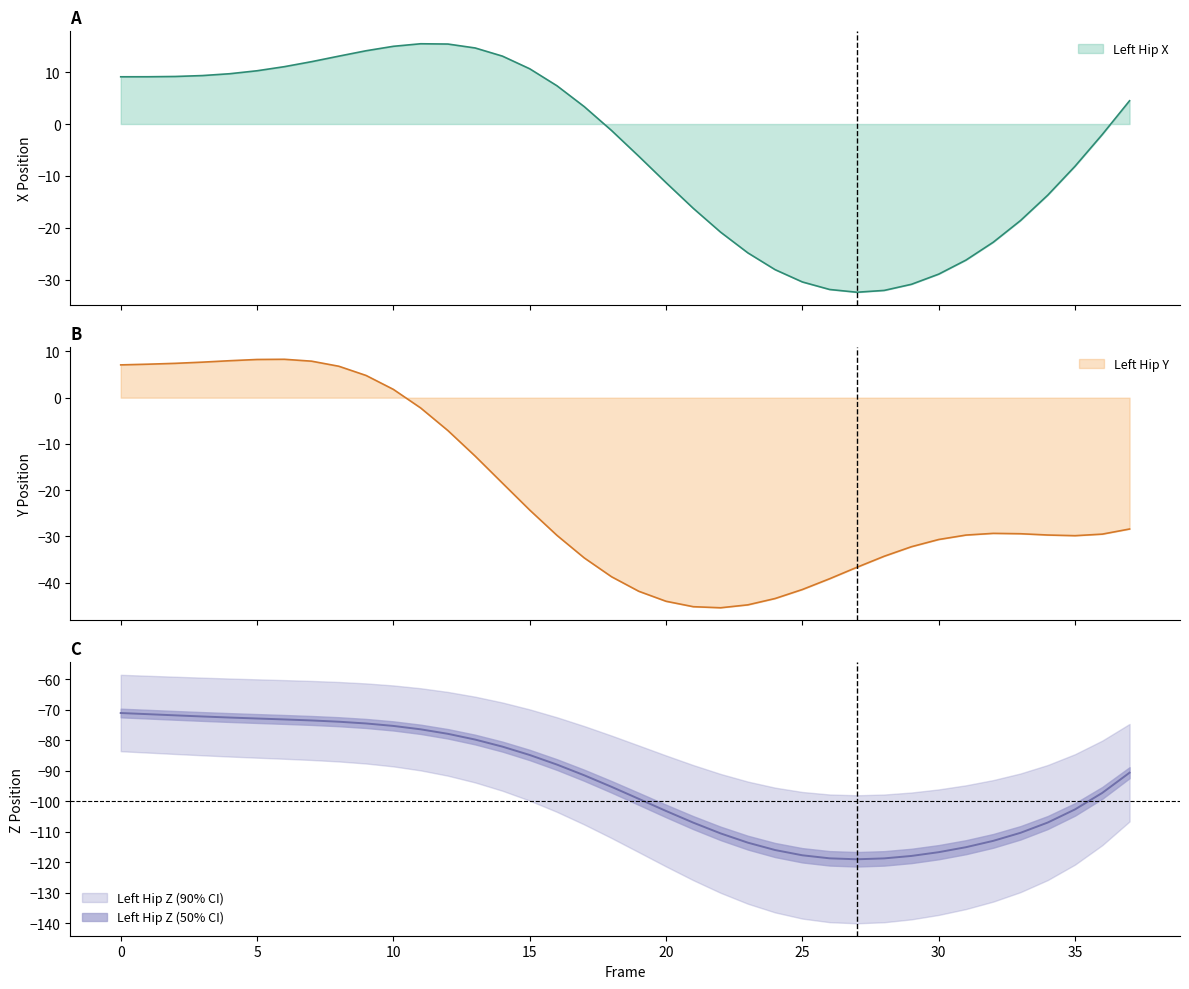

The Left_Hip_Z series shows -97.2 at 36. True or false?

True